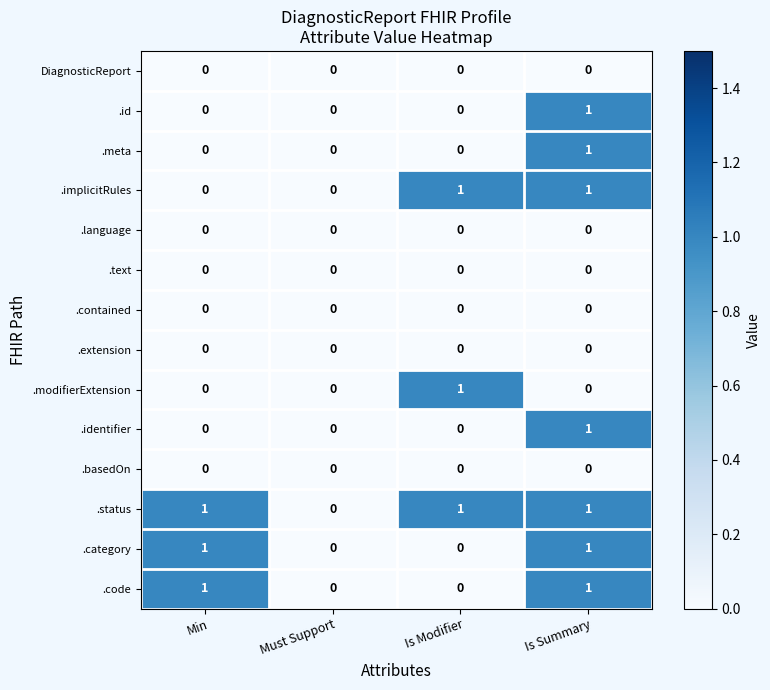

Count the number of categories in the chart.

4